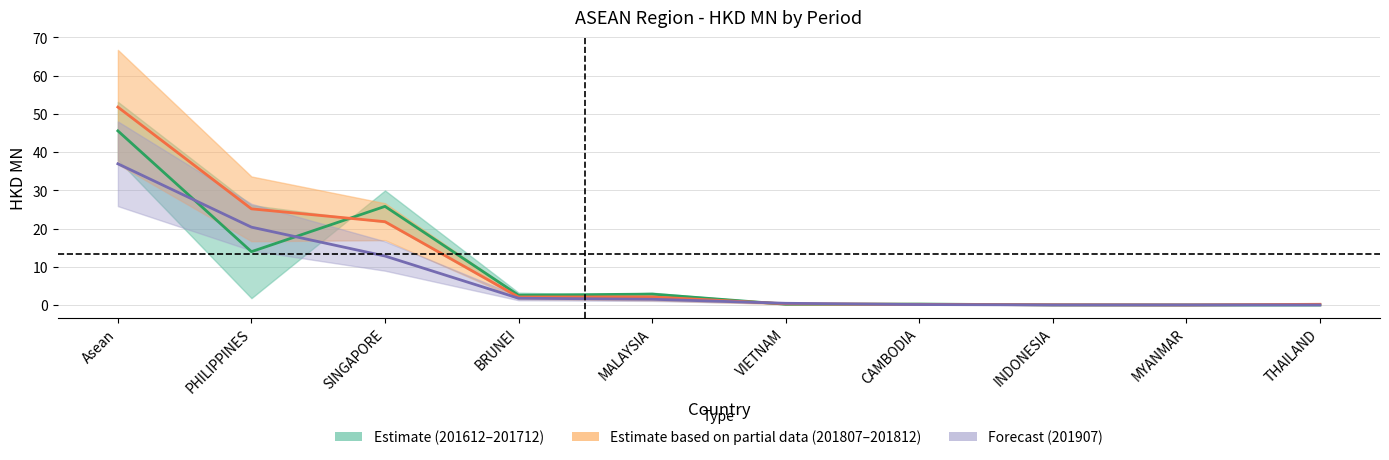

What is the label of the 7th point from the left?

CAMBODIA